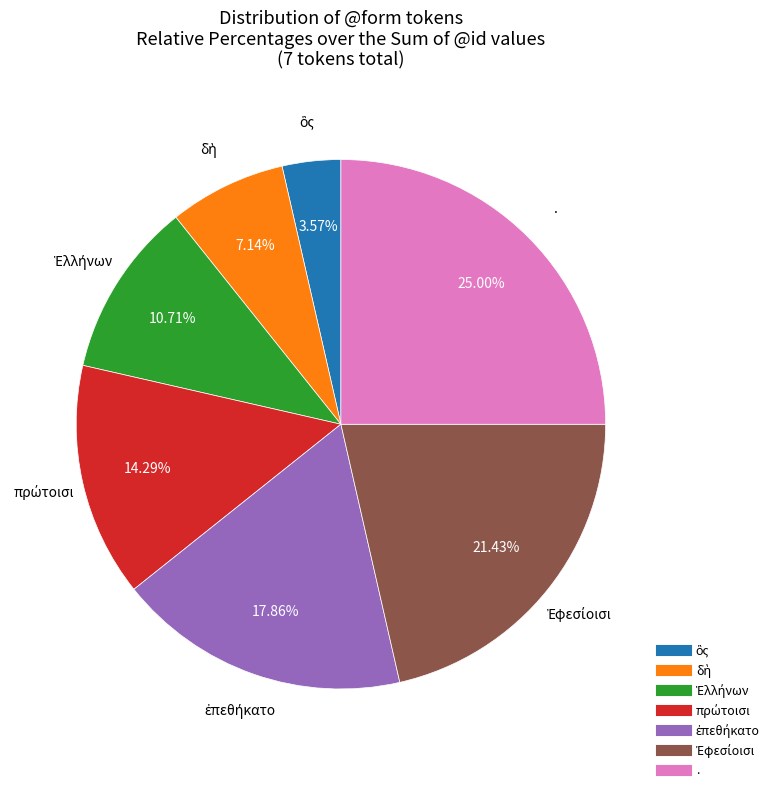

How many segments does this pie chart have?

7